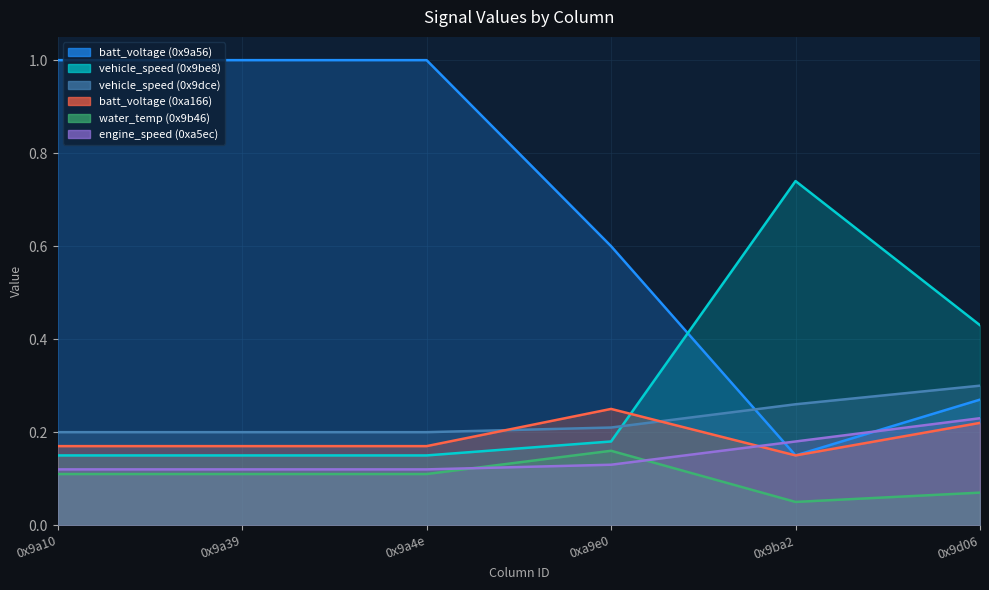

What is the difference between the maximum and minimum values in the engine_speed (0xa5ec) series?

0.1